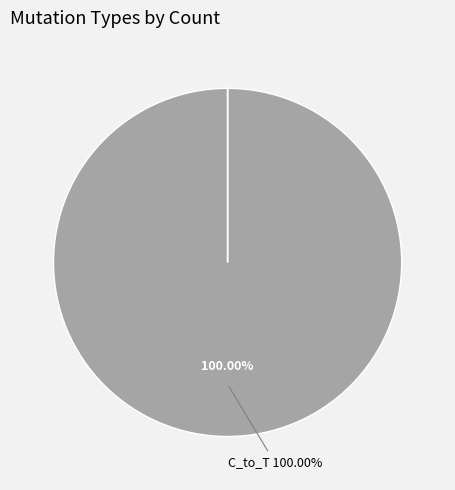

How much of the chart is everything except T_to_A?

100.0%